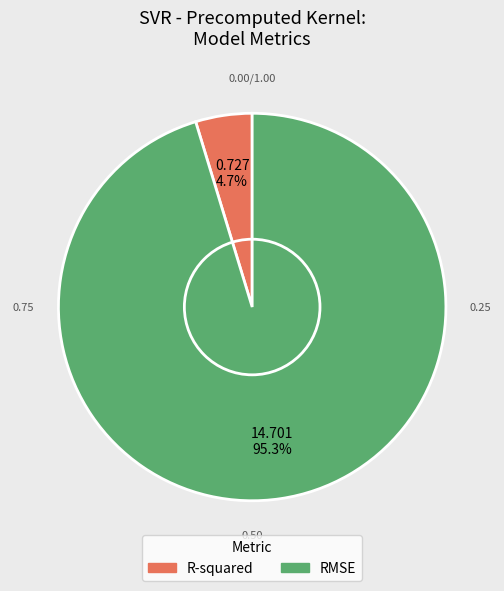

Which category has the smallest portion of the pie?

R-squared